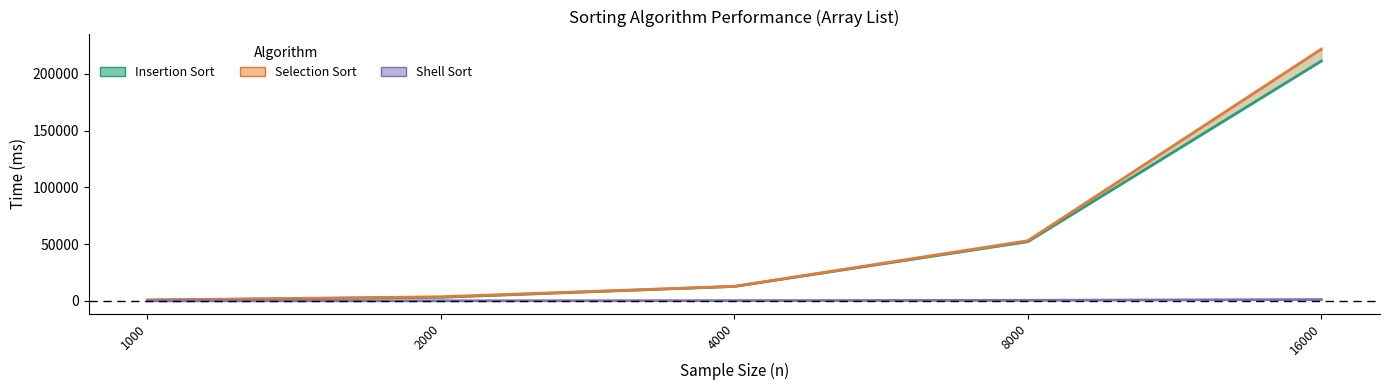

True or false: Selection Sort has more than 1 interior local peaks.

False